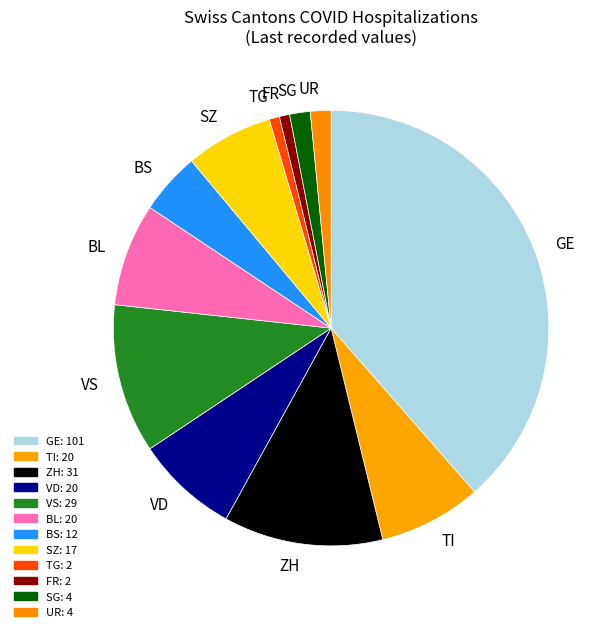

The UR slice represents 2% of the pie. True or false?

True